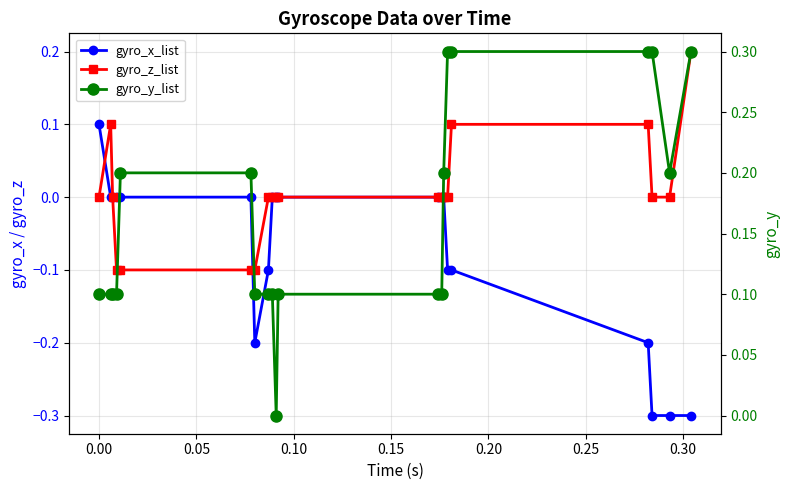

Rank the series by their average value, from highest to lowest.

gyro_y_list, gyro_z_list, gyro_x_list